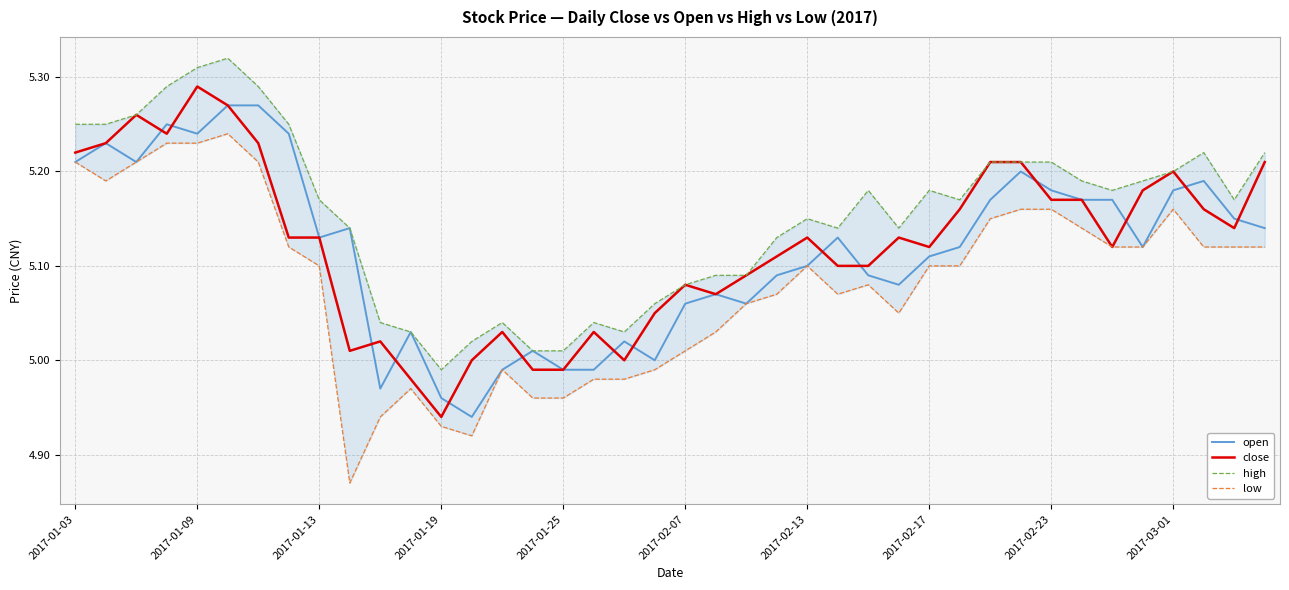

At which label does close reach its minimum?

2017-01-19